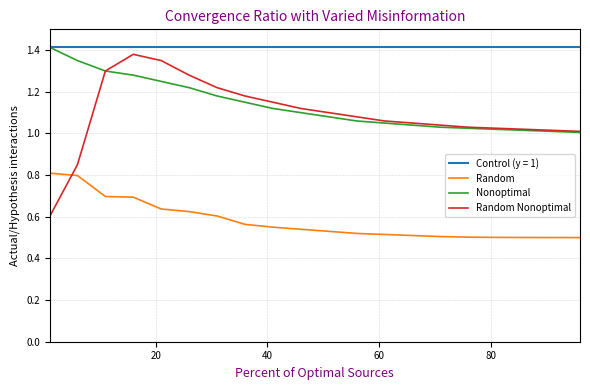

Which series has the largest range (max minus min)?

Random Nonoptimal